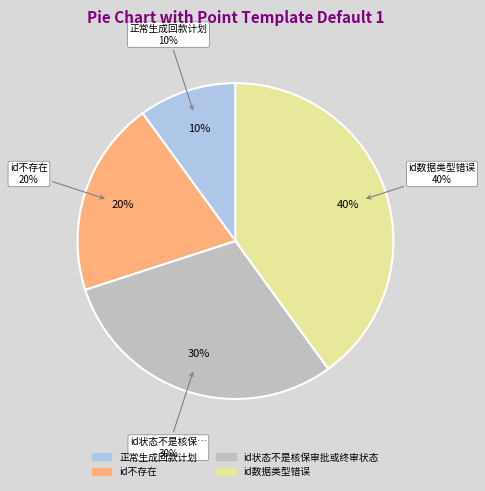

How many segments does this pie chart have?

4